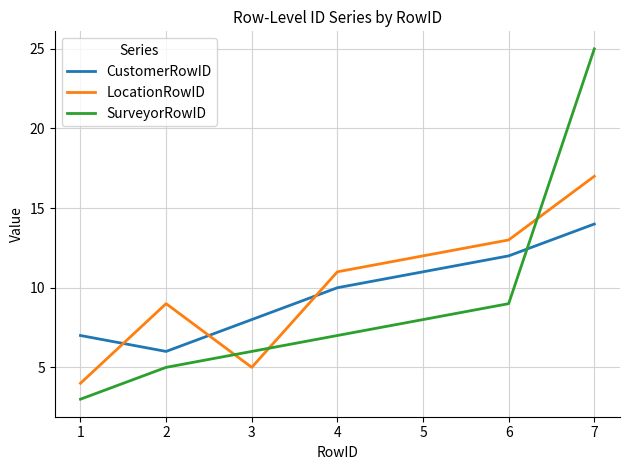

At which label is CustomerRowID closest to 10?

4